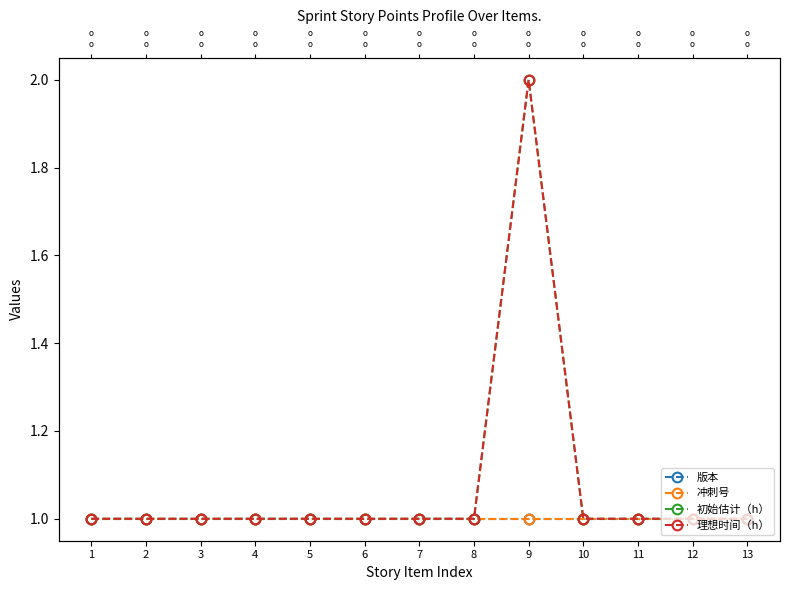

What is the highest value of the 冲刺号 series?

1